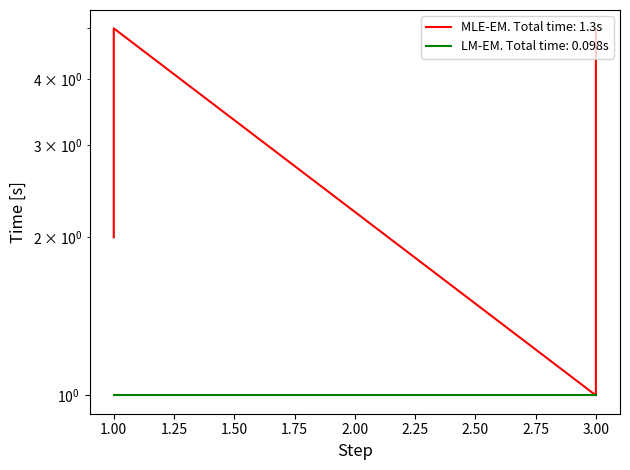

Where is the first local minimum?

3